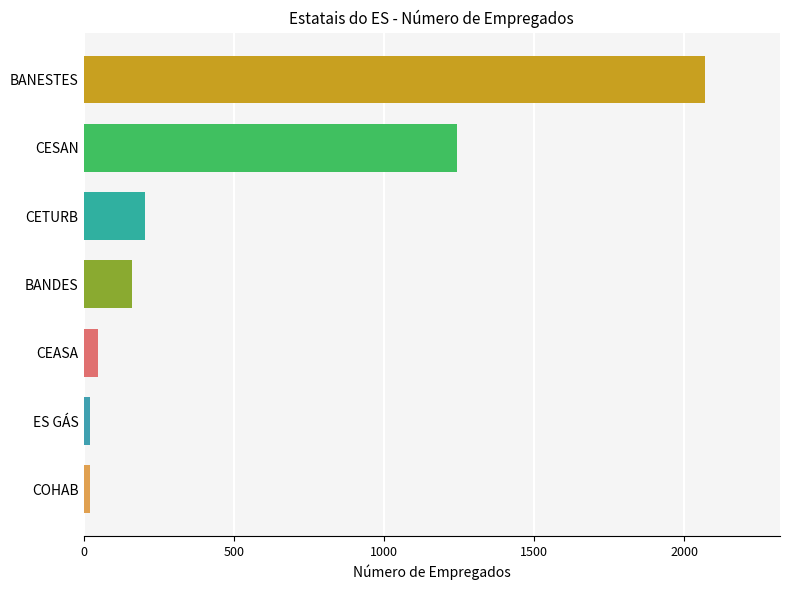

How many data points are less than 161?

3